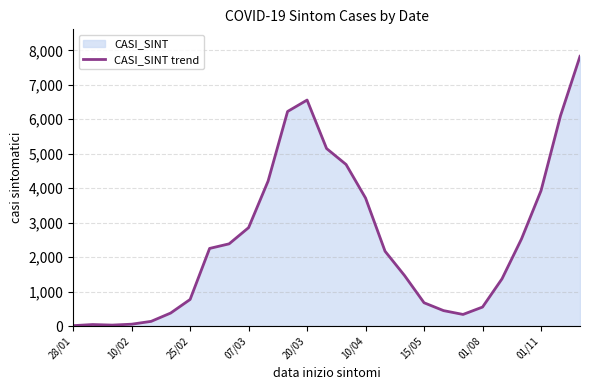

What is the maximum value shown in the chart?

7826